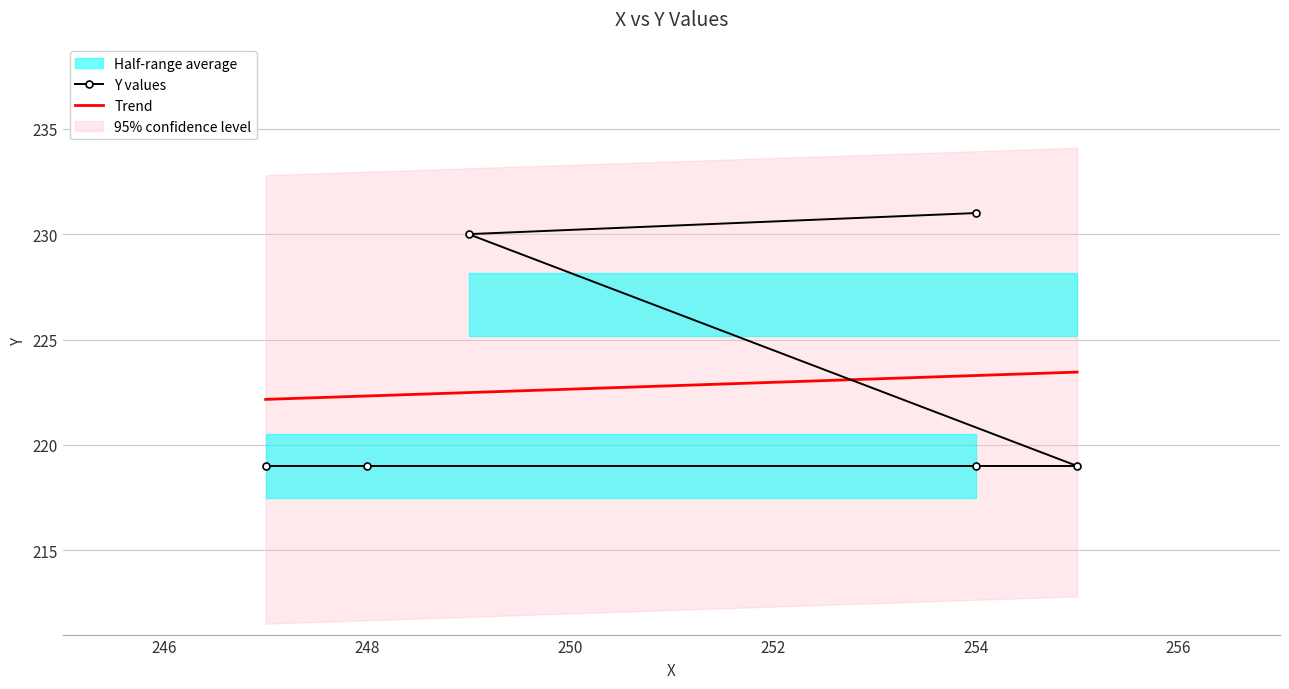

What is the difference between the values at 249 and 255?

11